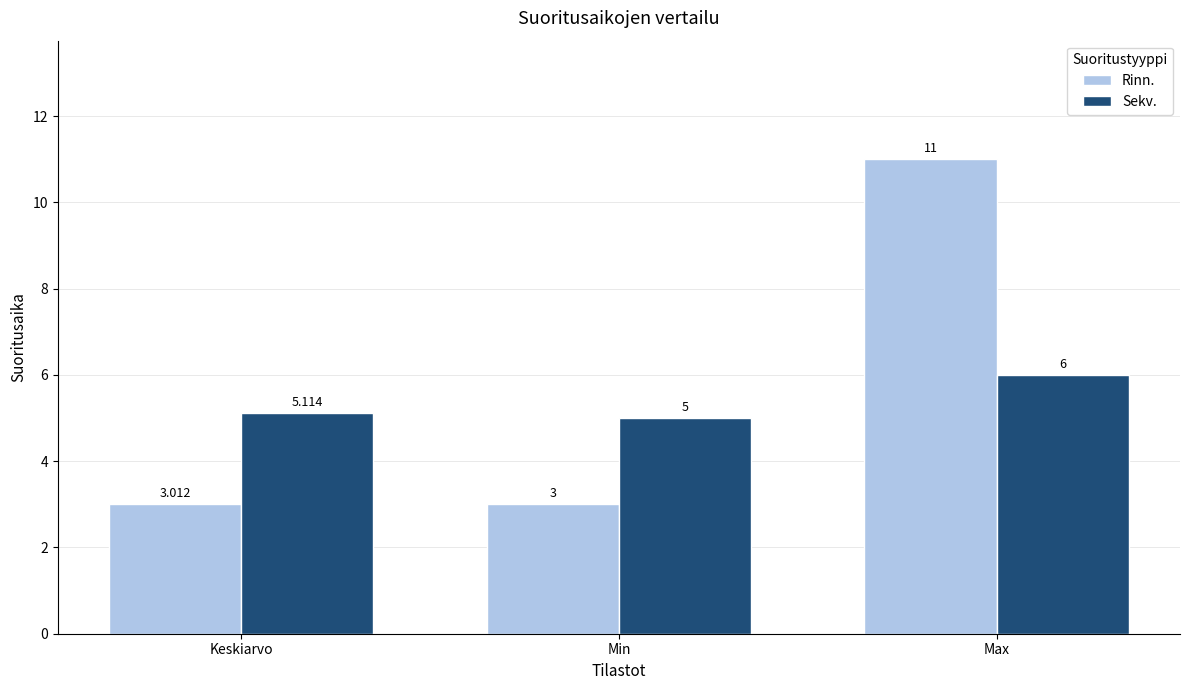

Reading left to right, transcribe all the data shown in this chart.

Rinn.: 3.0	3.0	11.0
Sekv.: 5.1	5.0	6.0